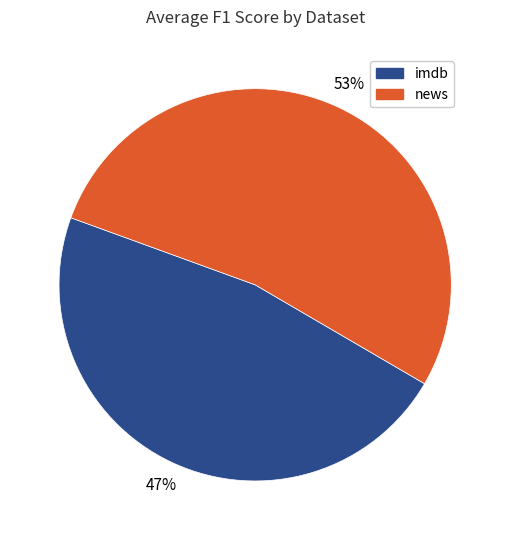

To the nearest percent, what is the difference between the largest and smallest slice percentages?

6%